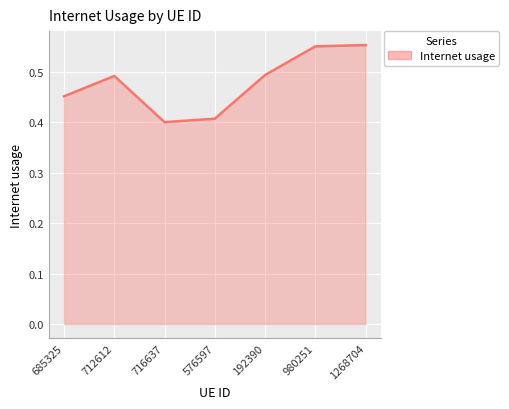

Does the chart display data point markers on the line(s)?

No